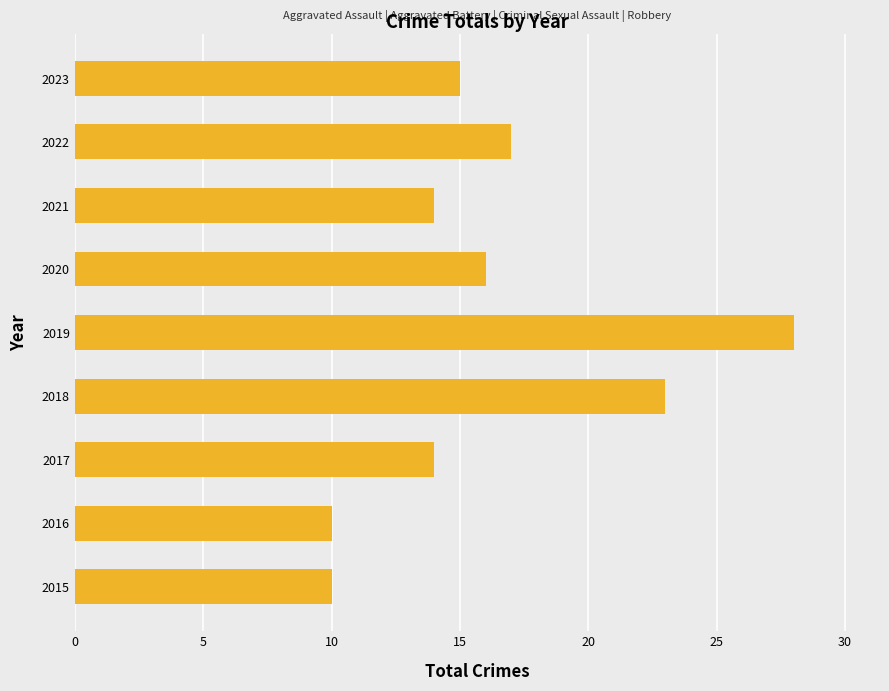

At which label is the value closest to 19?

2022